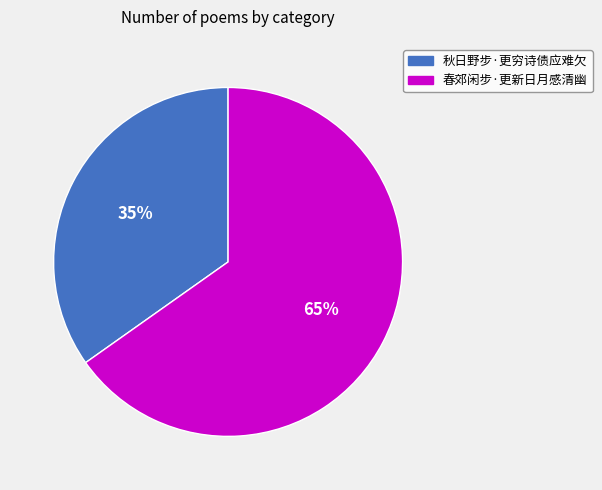

Is the sum of 秋日野步·更穷诗债应难欠 and 春郊闲步·更新日月感清幽 greater than half?

Yes